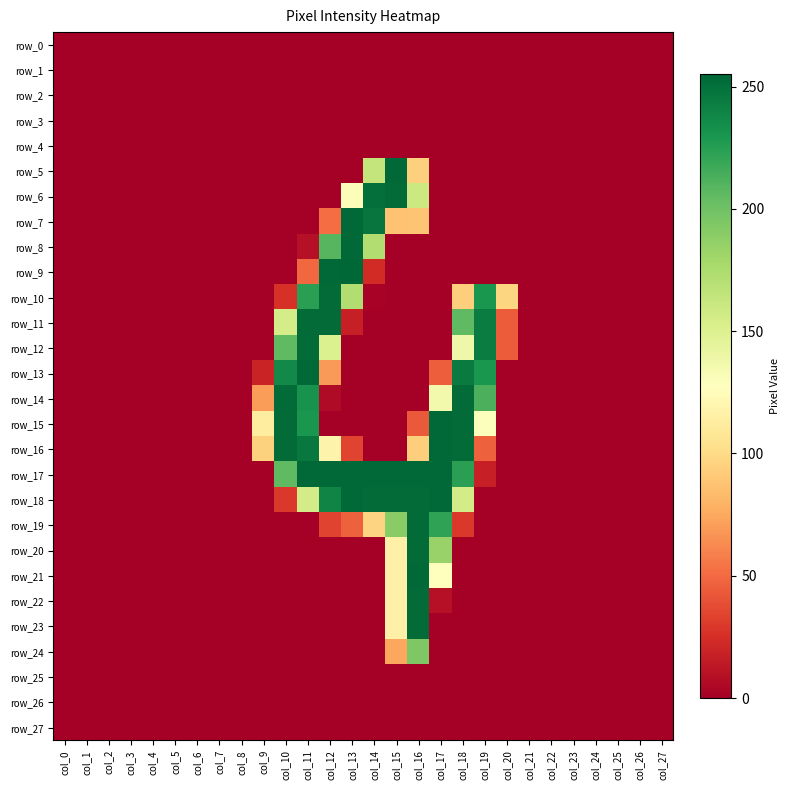

Rank the series at col_7 from highest to lowest value.

row_0, row_1, row_2, row_3, row_4, row_5, row_6, row_7, row_8, row_9, row_10, row_11, row_12, row_13, row_14, row_15, row_16, row_17, row_18, row_19, row_20, row_21, row_22, row_23, row_24, row_25, row_26, row_27